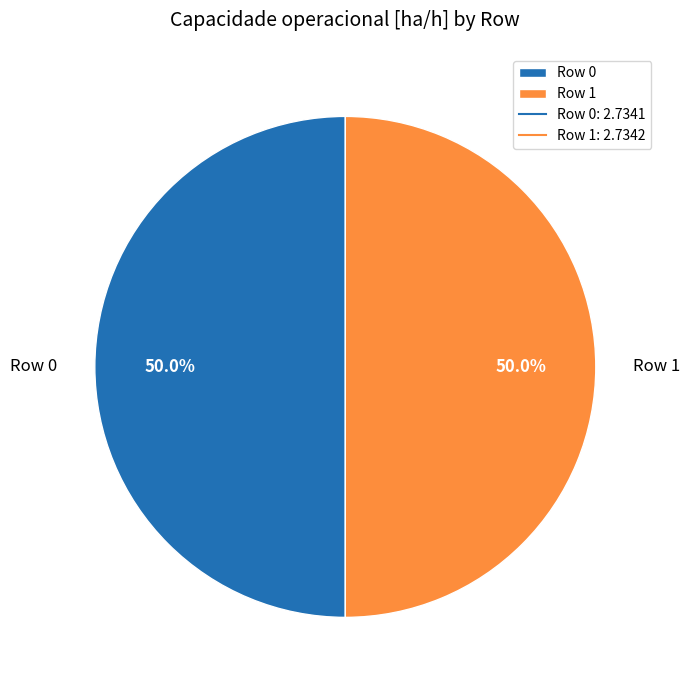

What percentage is NOT represented by Row 0?

50.0%